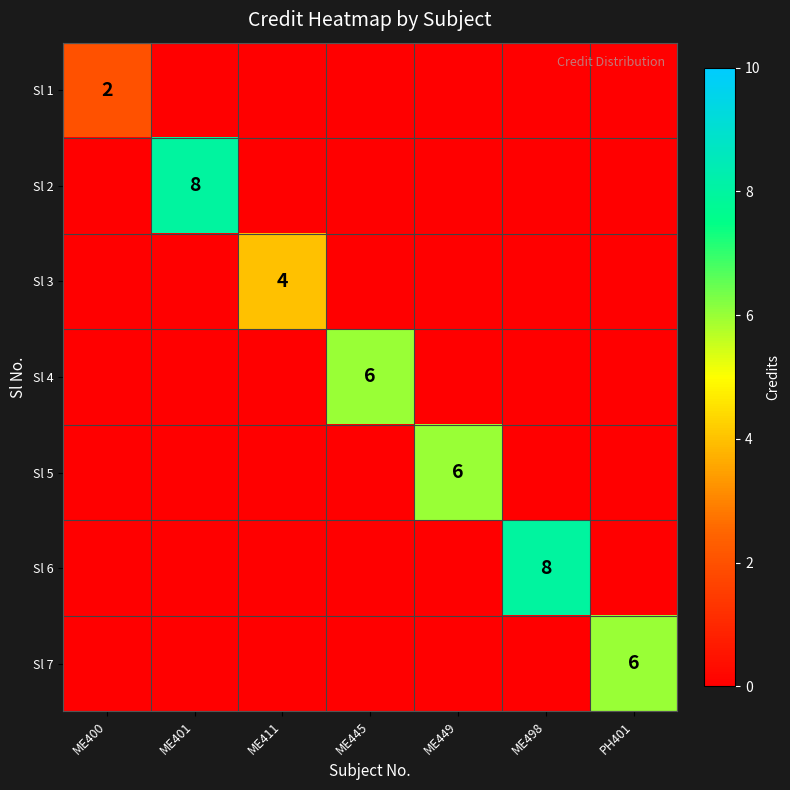

The Sl 7 series shows 8 at PH401. True or false?

False